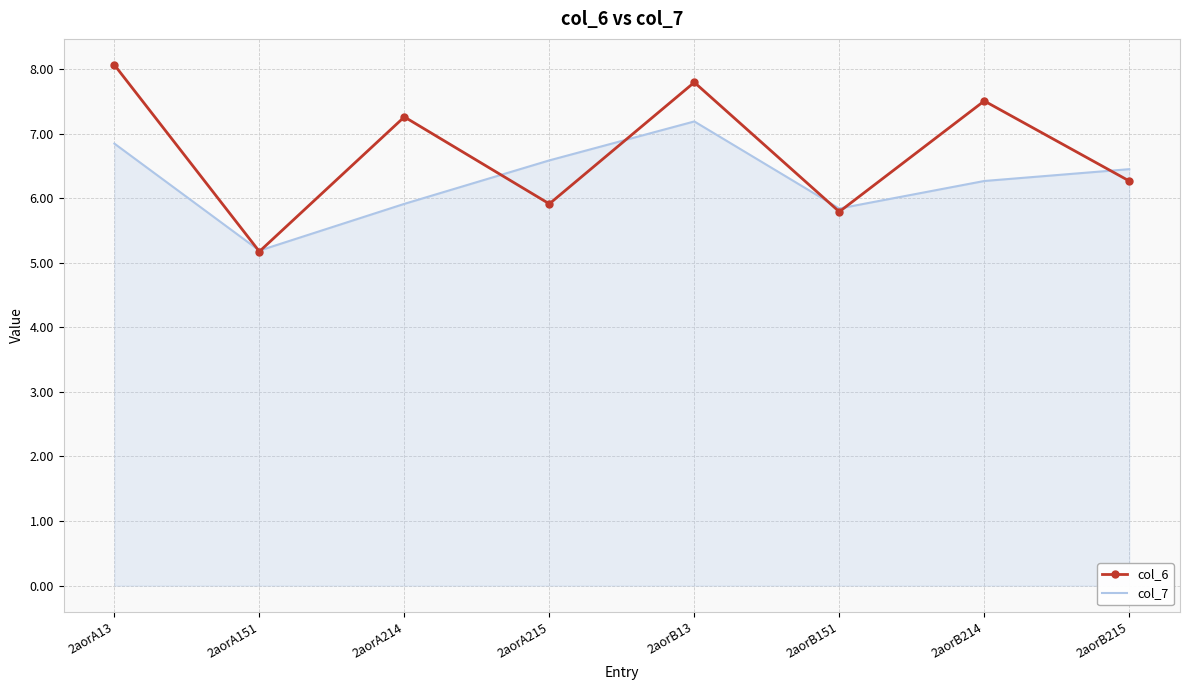

At how many categories does at least one series exceed 5?

8